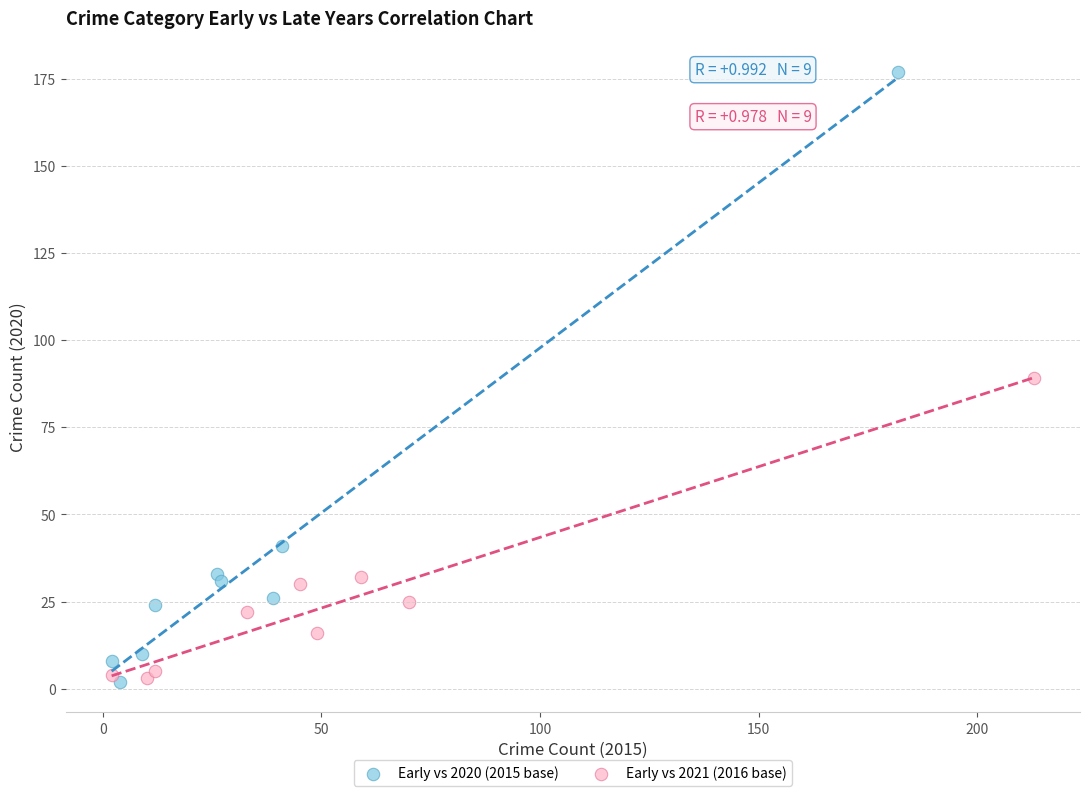

Which series contains the highest Y value?

Early vs 2020 (2015 base)